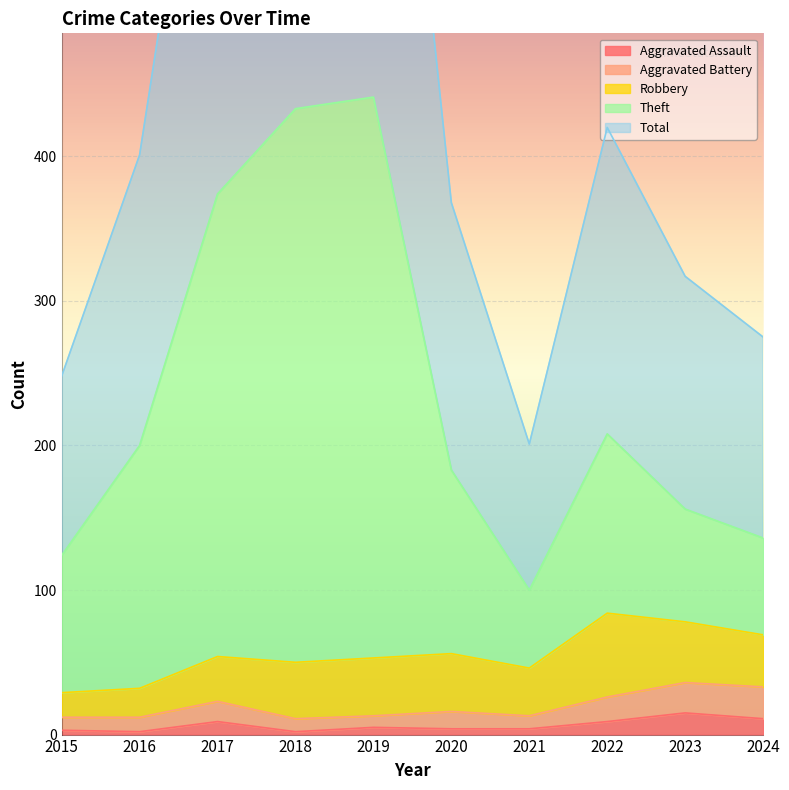

Where is Aggravated Assault nearest to the value 8?

2017